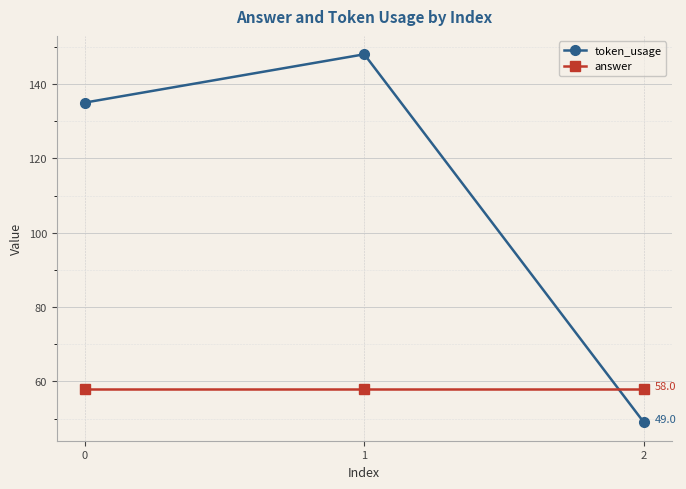

Which series changed the most between 0 and 2?

token_usage